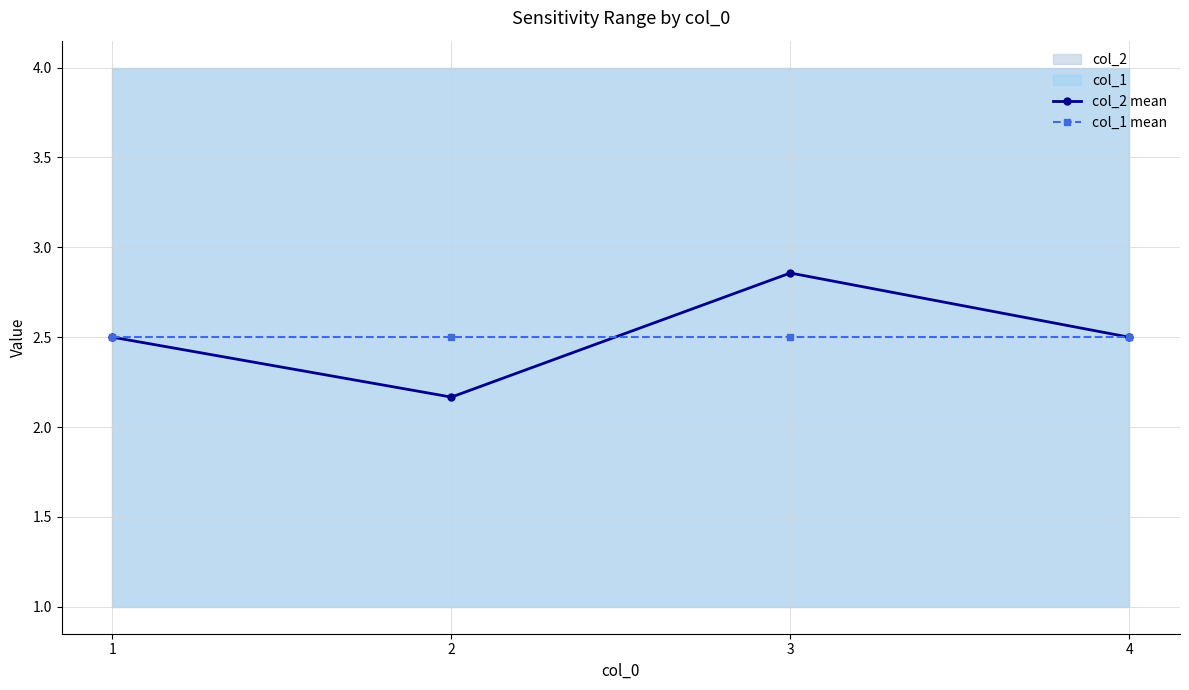

What is the difference between the maximum and second lowest values in the col_2 mean series?

0.4